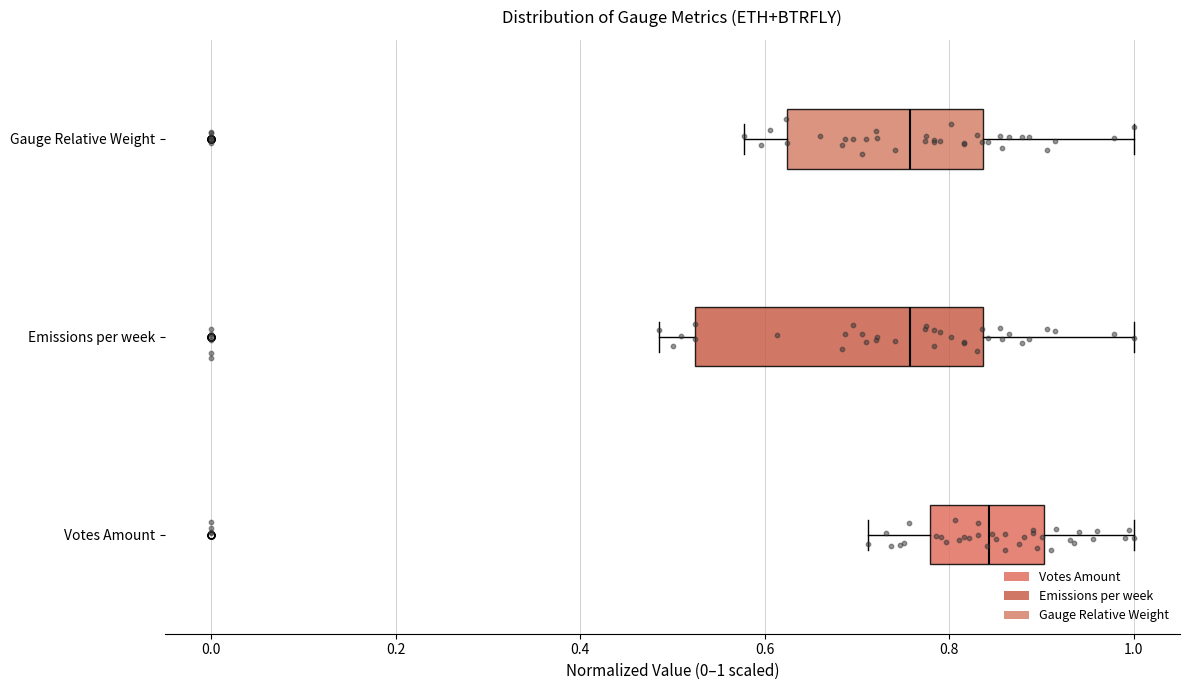

Where does the left whisker of the box for Gauge Relative Weight end on the x-axis? The values are not printed on the chart, so give them approximately, as read against the axis.

0.58